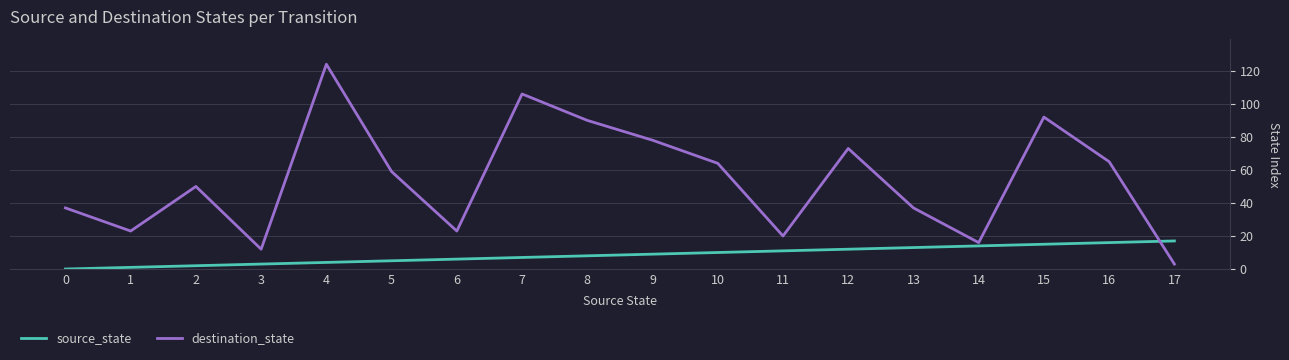

Which series has the largest total across all categories?

destination_state